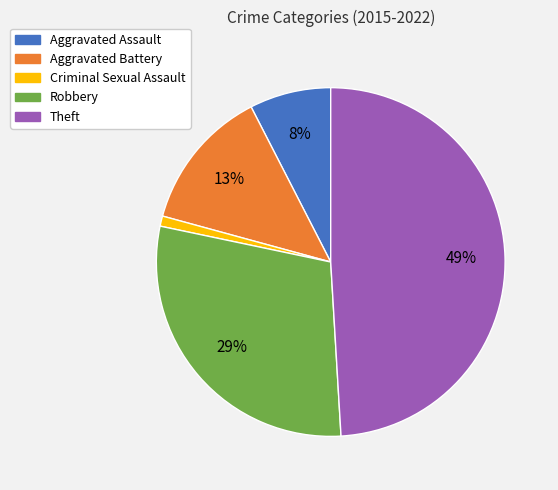

Which has a higher value, Criminal Sexual Assault or Theft?

Theft